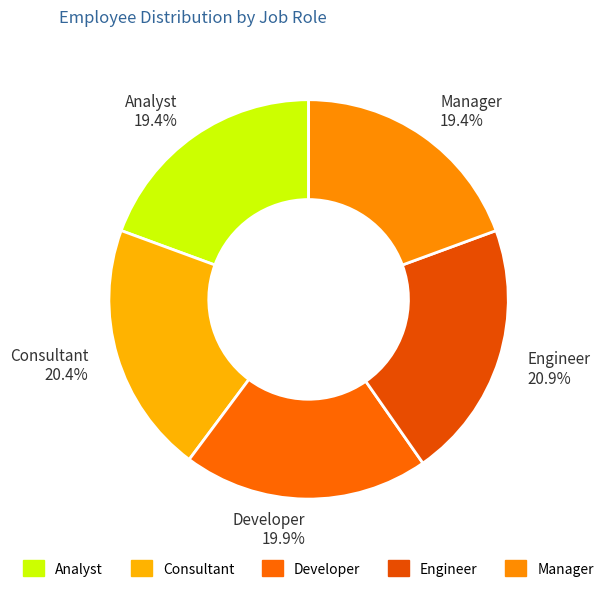

Is there any slice that represents more than half of the pie?

No